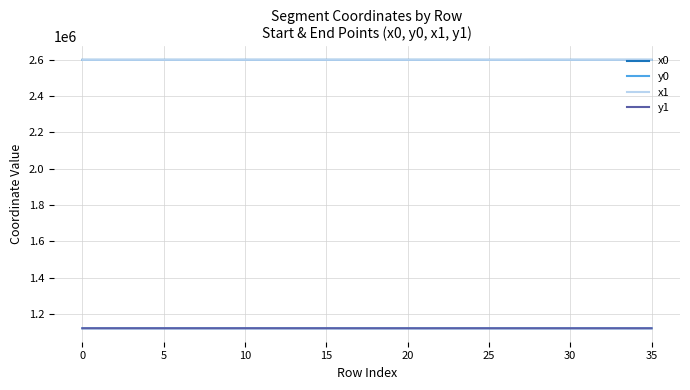

What is the minimum value for y1?

1122609.6